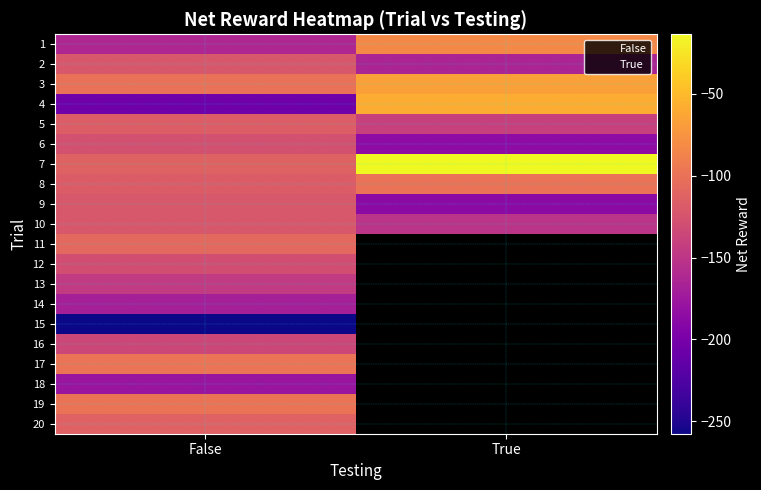

The 19 series shows -98.8 at False. True or false?

True